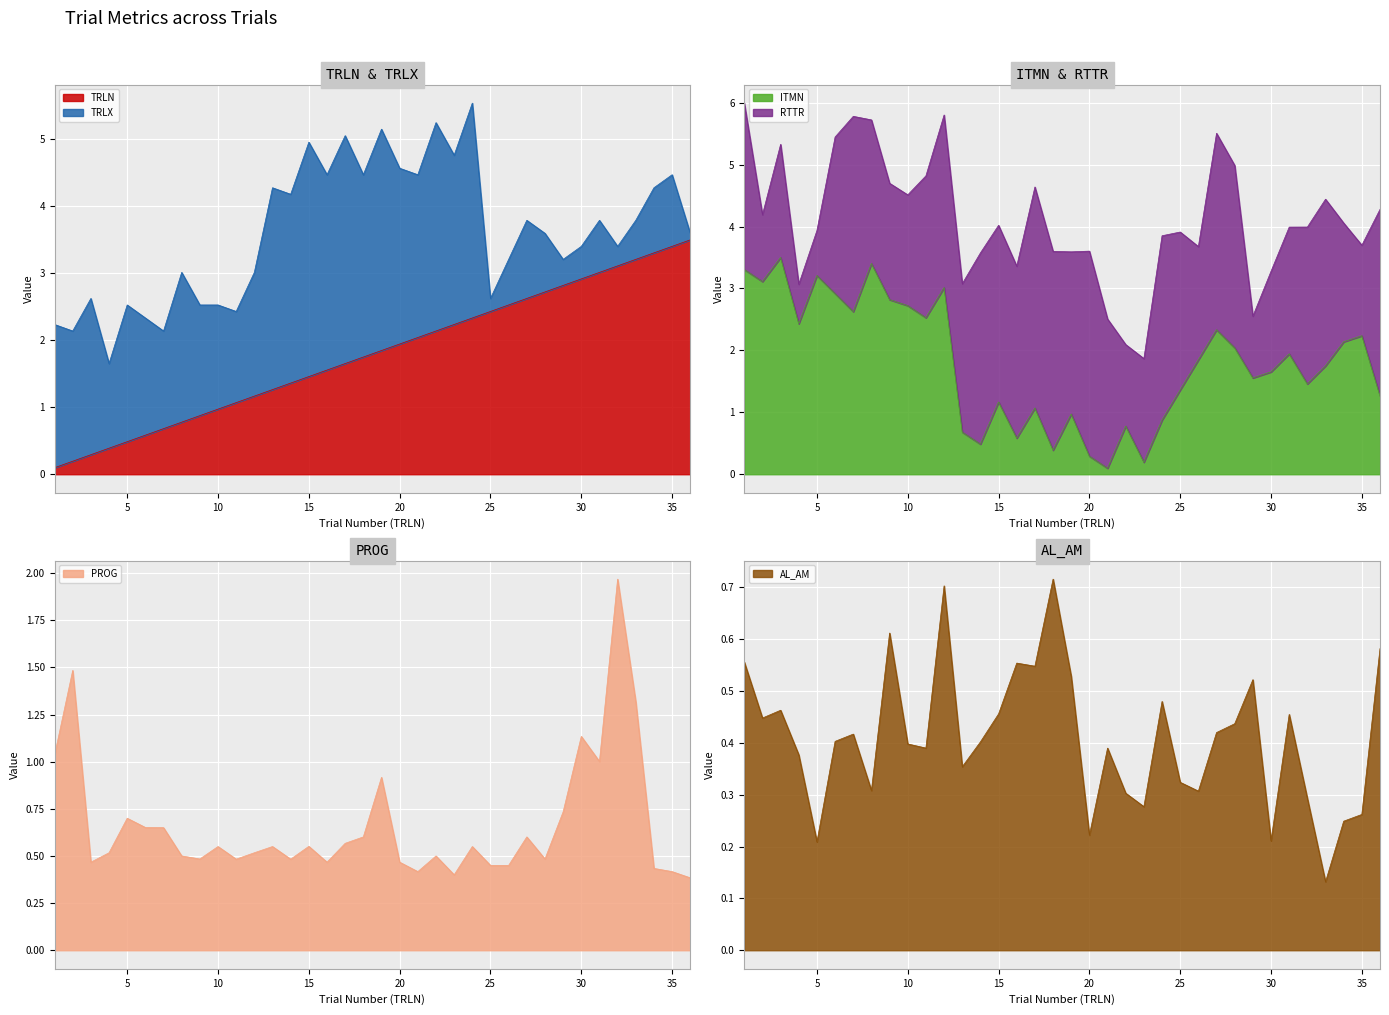

Count the number of categories in the chart.

36